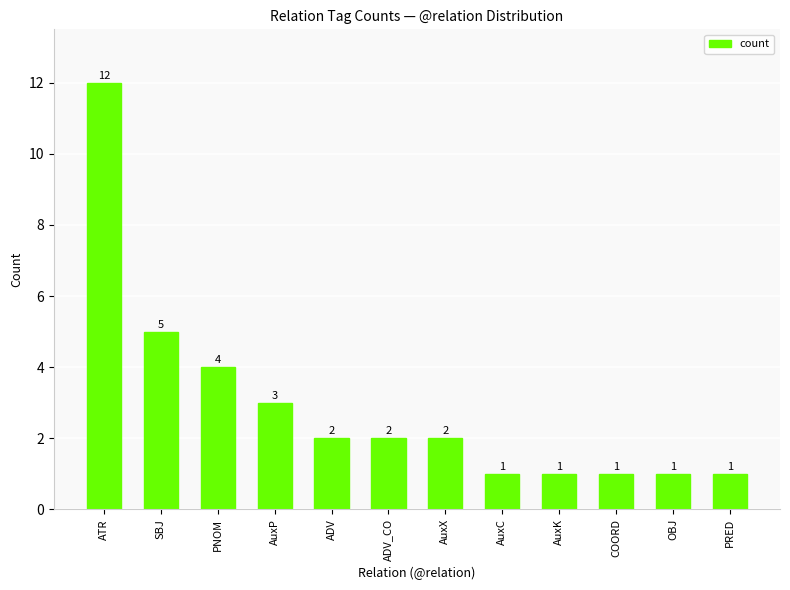

Which has a higher value, PNOM or OBJ?

PNOM